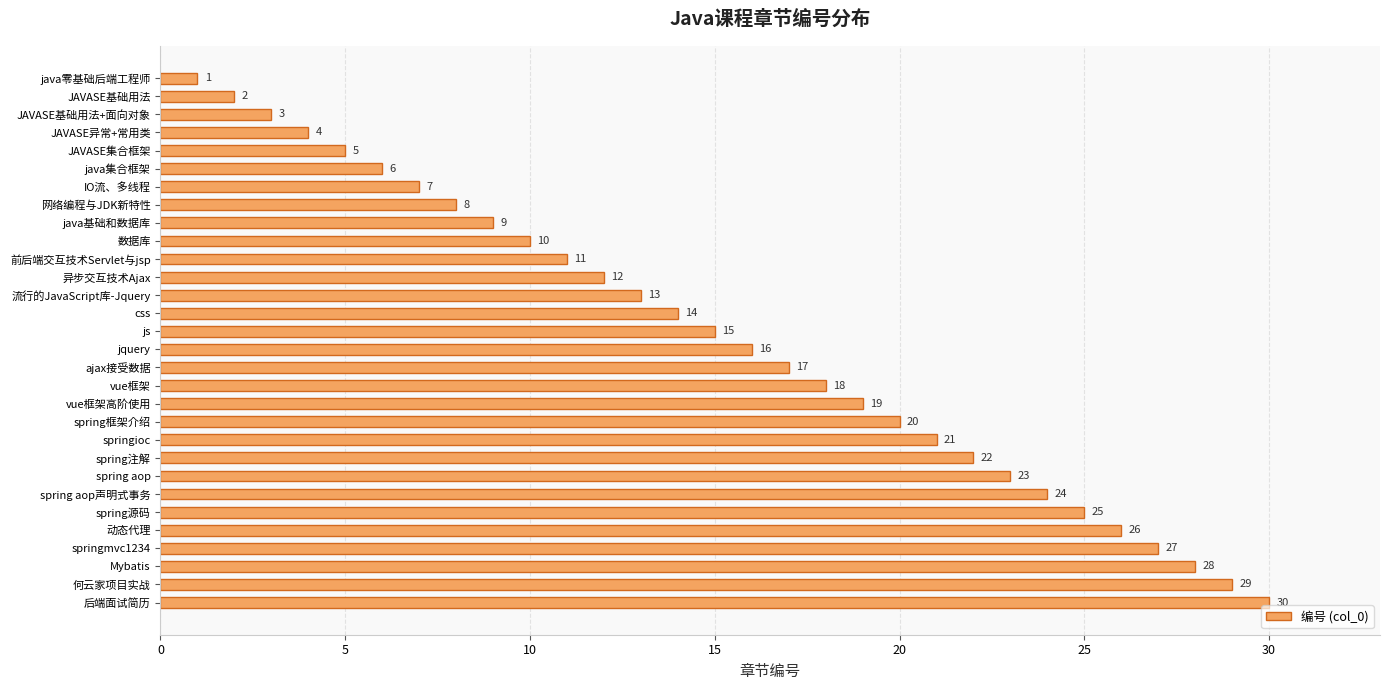

What is the value of the 4th bar from the top?

4